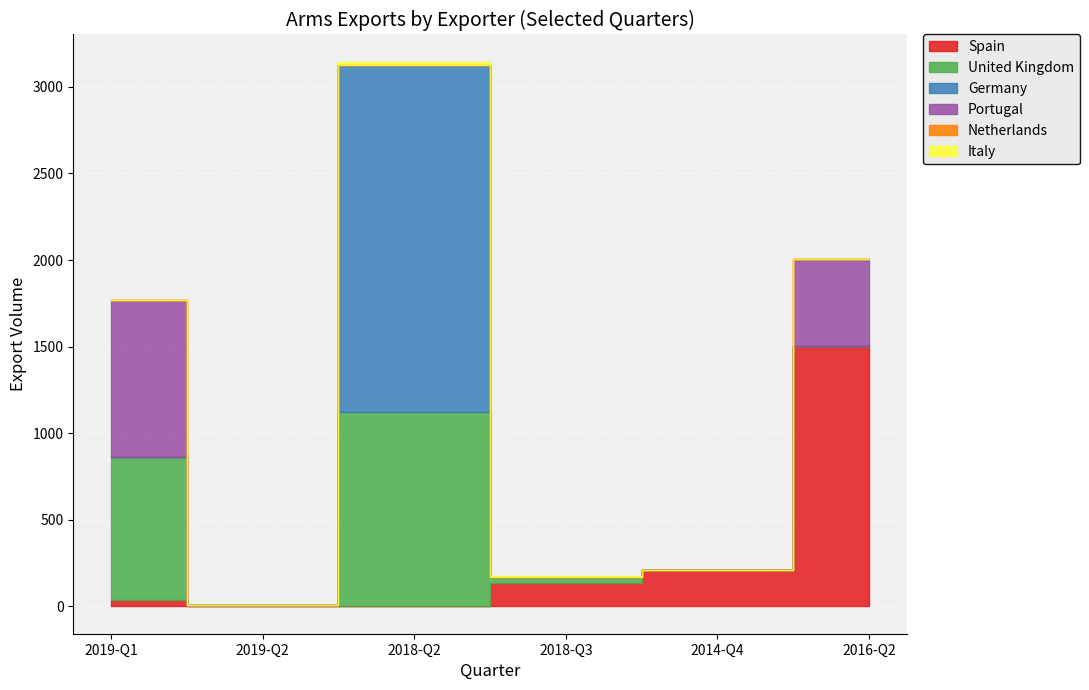

Reading right to left, what are all the values shown in this chart?

Spain: 1504	211	133	0	2	38
United Kingdom: 0	0	38	1125	9	823
Germany: 0	0	0	2000	0	0
Portugal: 500	0	0	0	0	910
Netherlands: 0	0	0	0	0	0
Italy: 0	0	7	20	0	0